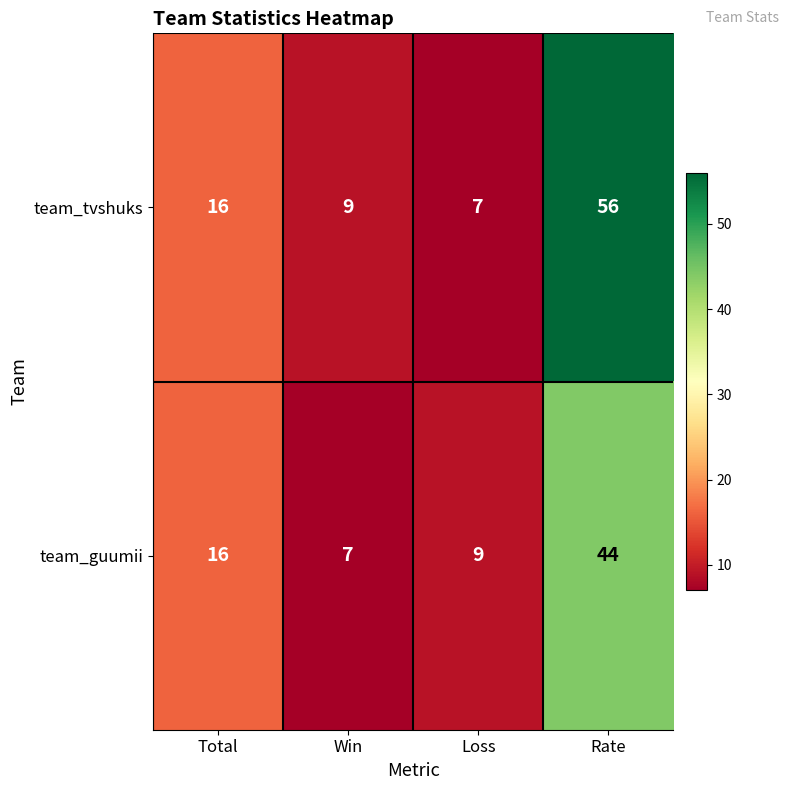

At how many categories does at least one series exceed 36?

1